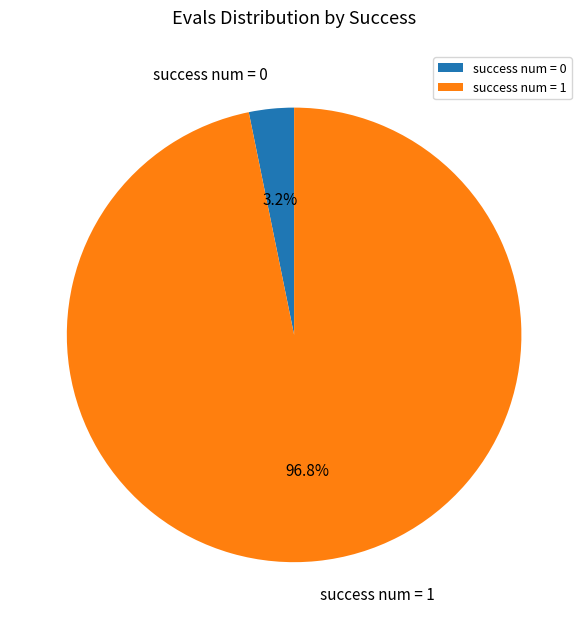

Does success num = 0 account for over 50% of the chart?

No